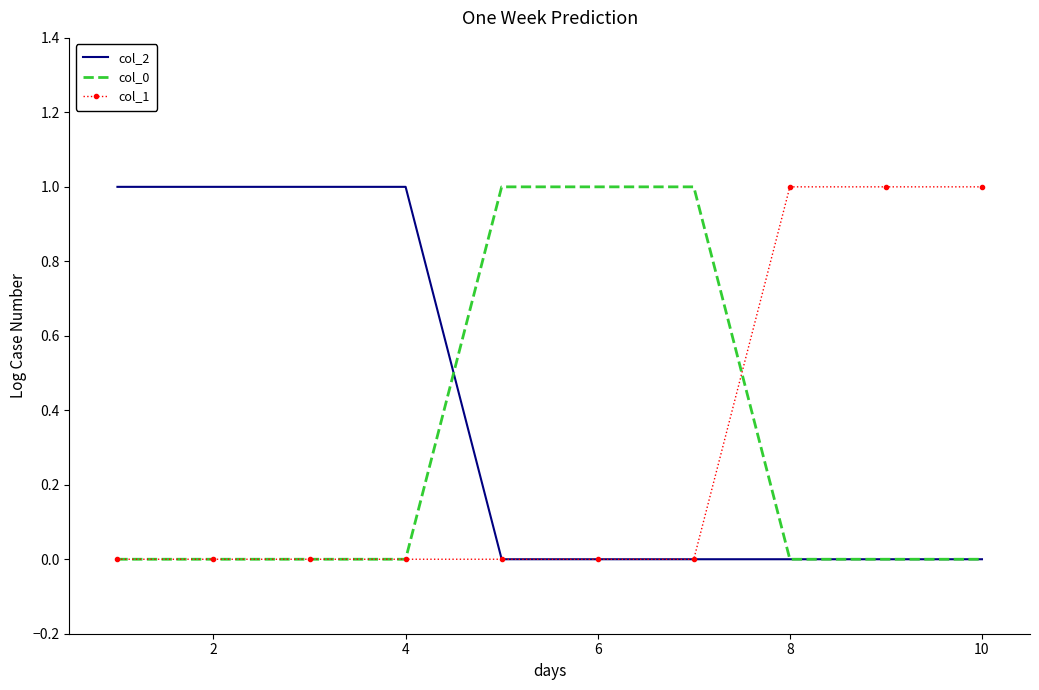

Which series has the largest total across all categories?

col_2